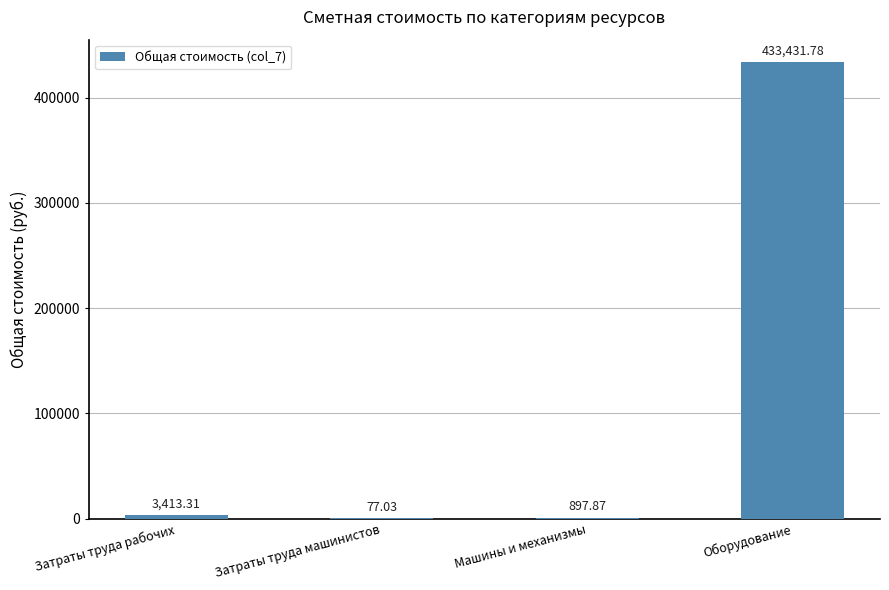

Approximately how many times larger is the value at Затраты труда рабочих compared to Затраты труда машинистов?

44.3